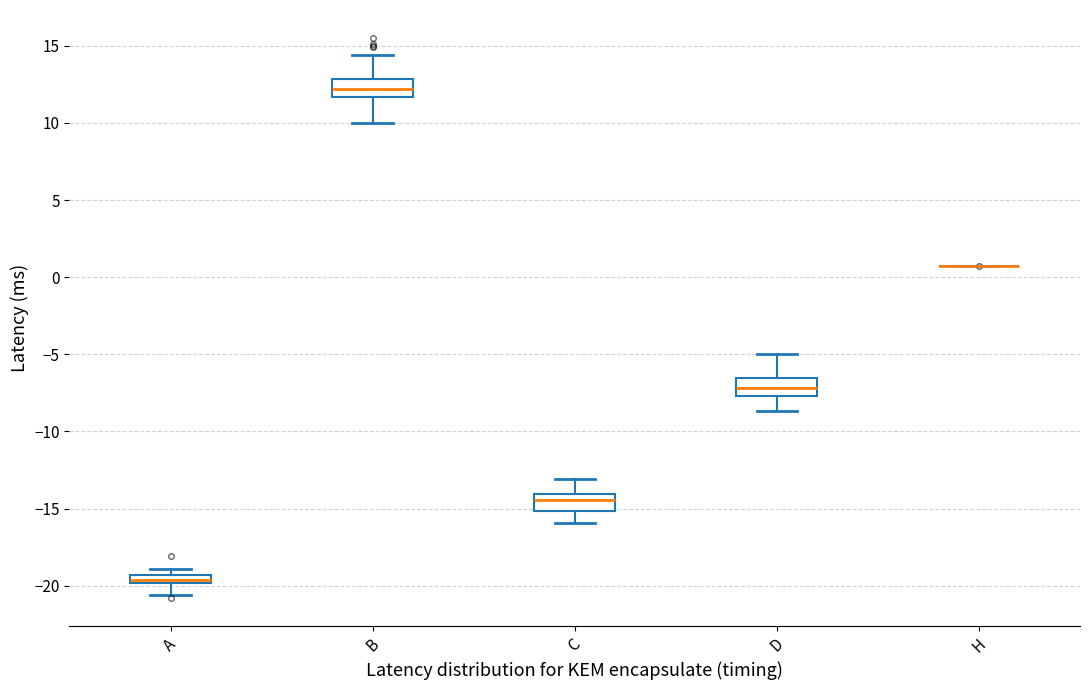

Where does the upper whisker of the box for B end on the y-axis? The values are not printed on the chart, so give them approximately, as read against the axis.

14.5